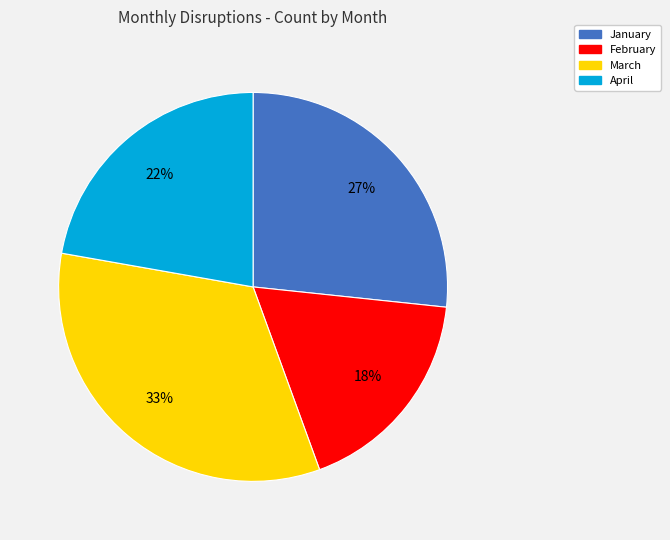

Is it true that January is 41% of the pie?

False